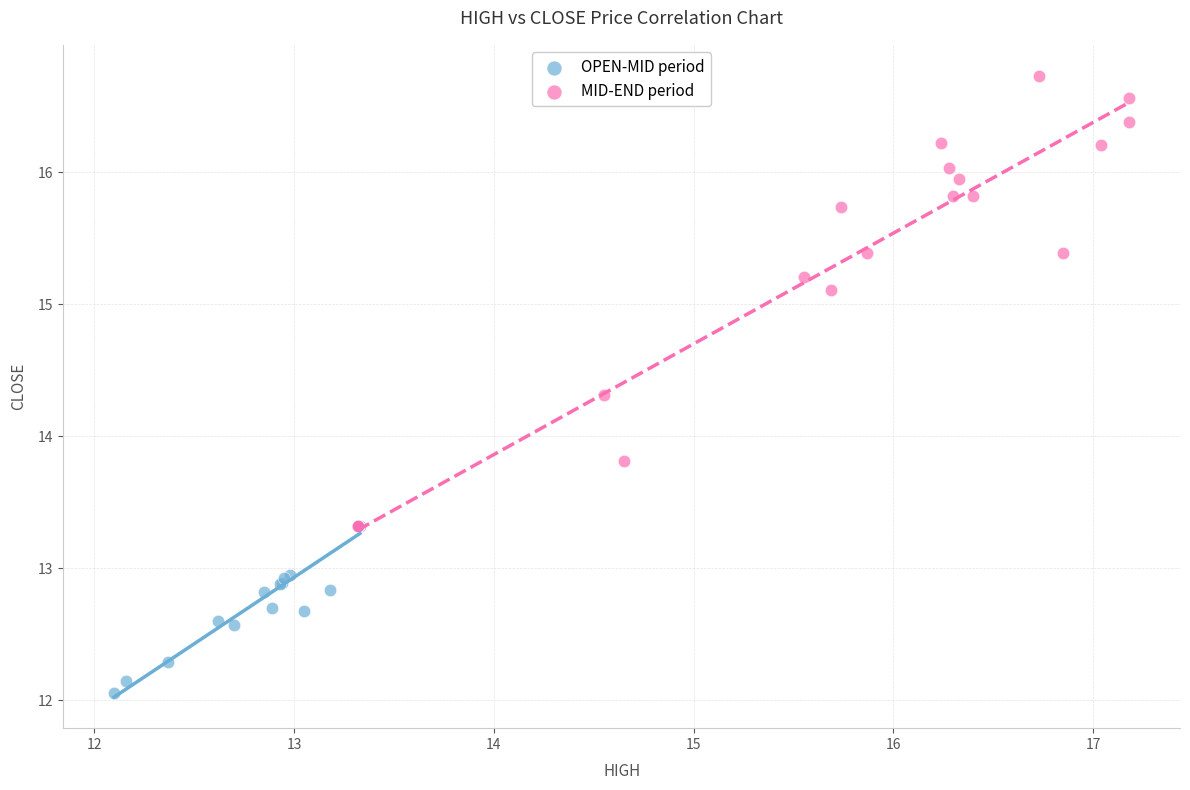

Which series contains the highest Y value?

MID-END period